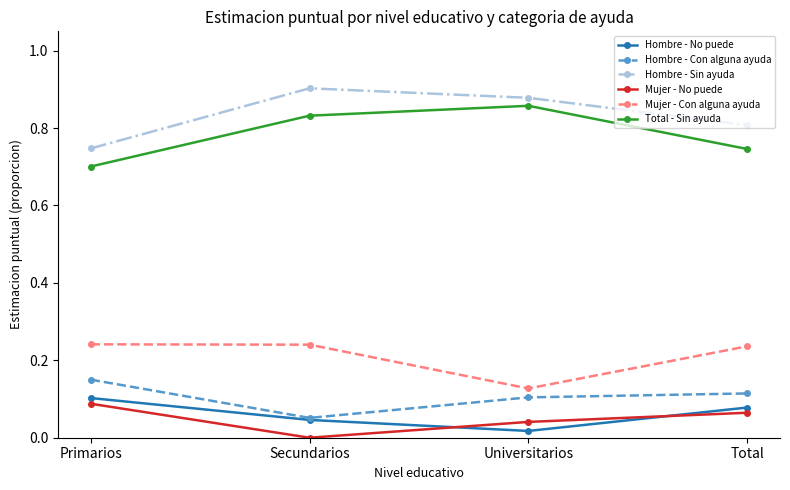

What position from the left is Universitarios?

3